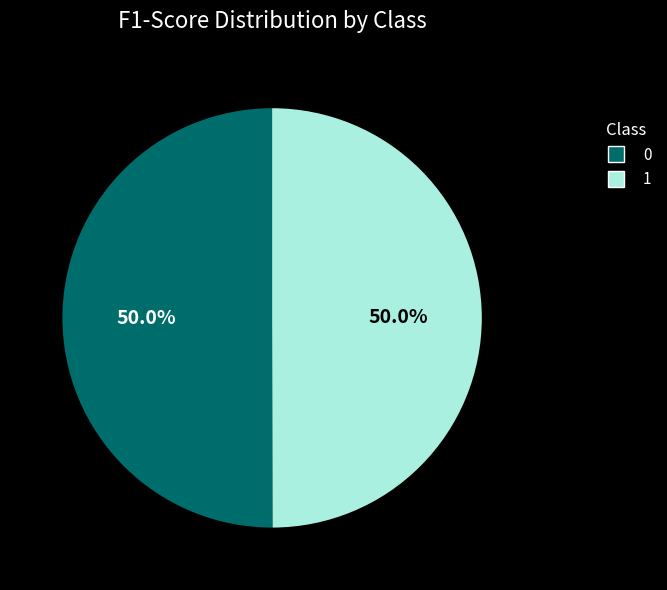

How much of the chart is everything except 1?

50.0%